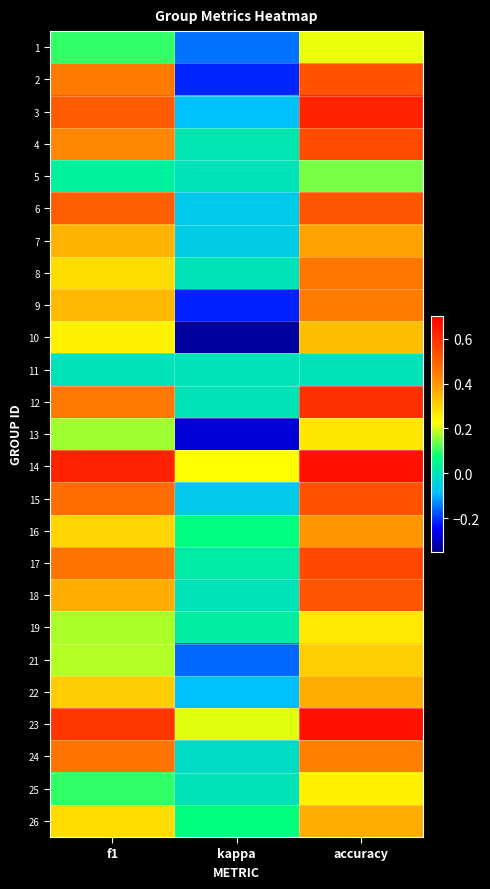

Which category has the highest value across all series?

accuracy